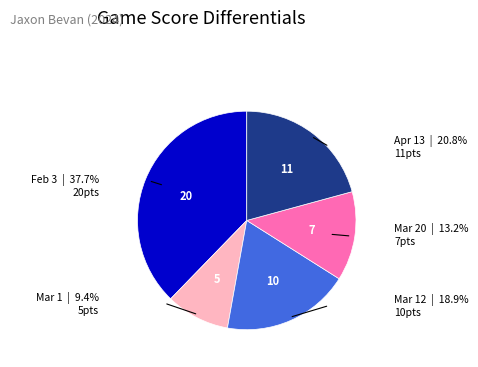

Count the number of slices in the pie.

5